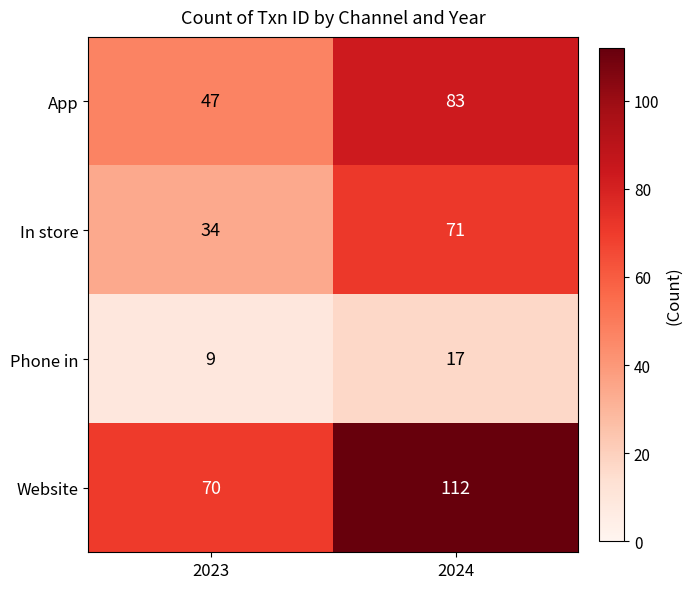

What is the approximate value of In store at 2024?

71